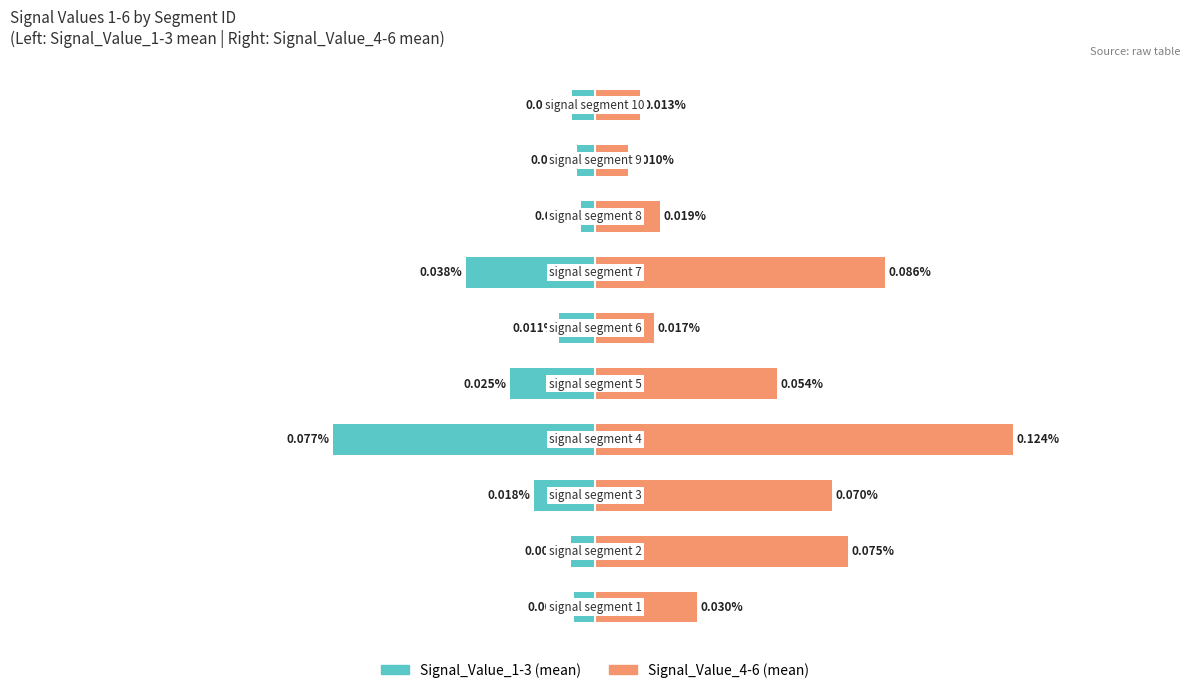

What is the maximum value for Signal_Value_4-6 (mean)?

0.1